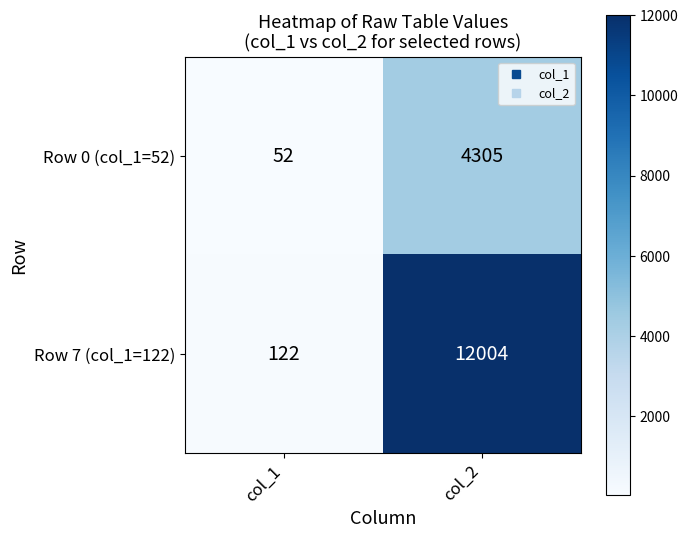

Rank the series by their average value, from lowest to highest.

Row 0 (col_1=52), Row 7 (col_1=122)